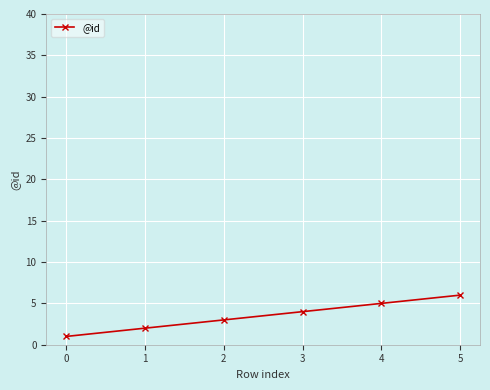

The value at 5 is 6. True or false?

True